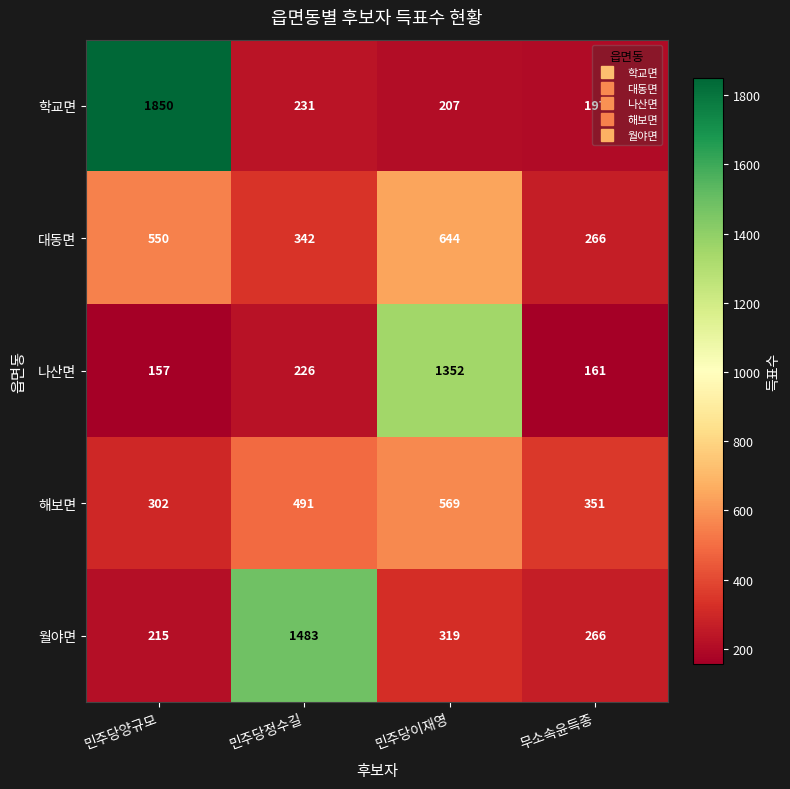

What is the average value of the 나산면 series?

474